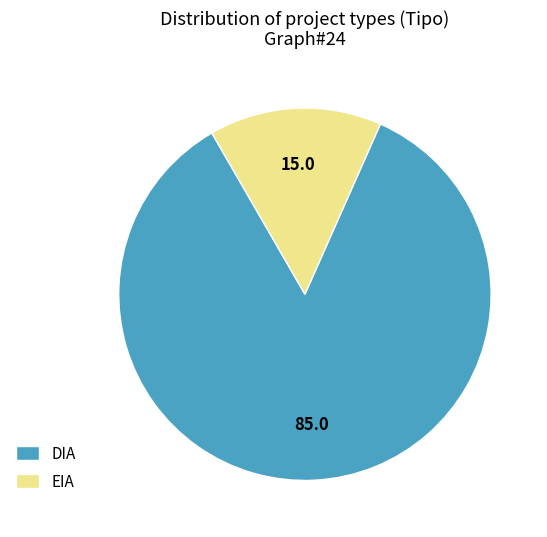

Between EIA and DIA, which is larger?

DIA